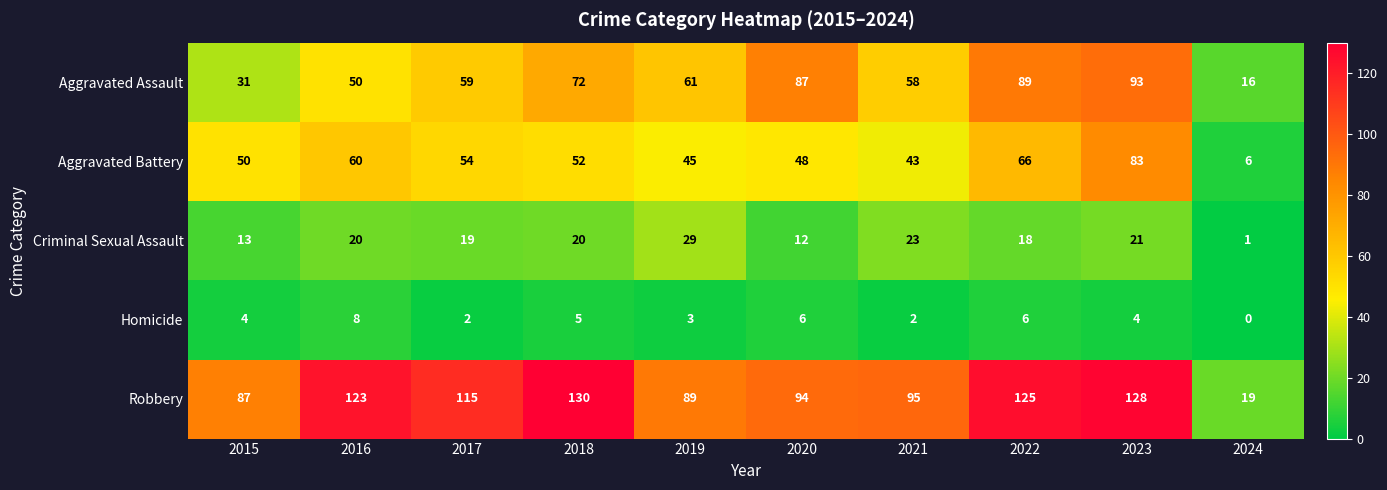

Rank the series at 2019 from highest to lowest value.

Robbery, Aggravated Assault, Aggravated Battery, Criminal Sexual Assault, Homicide